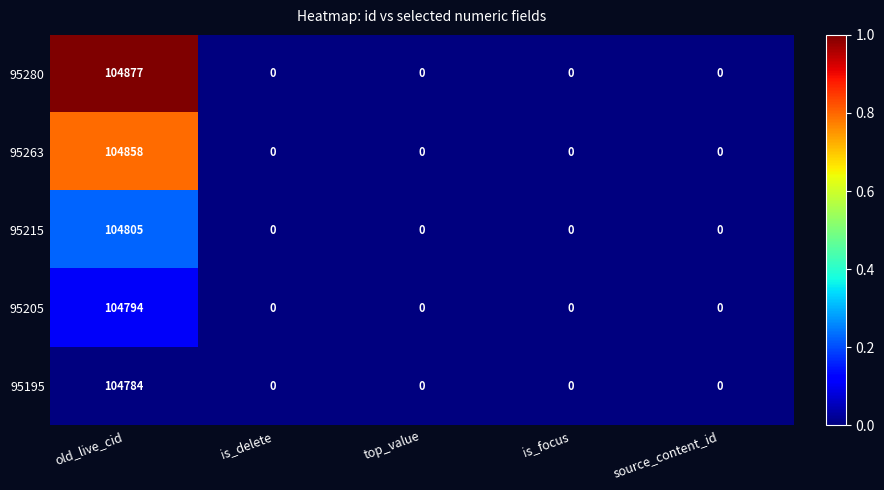

What is the sum of all 95195 values?

104784